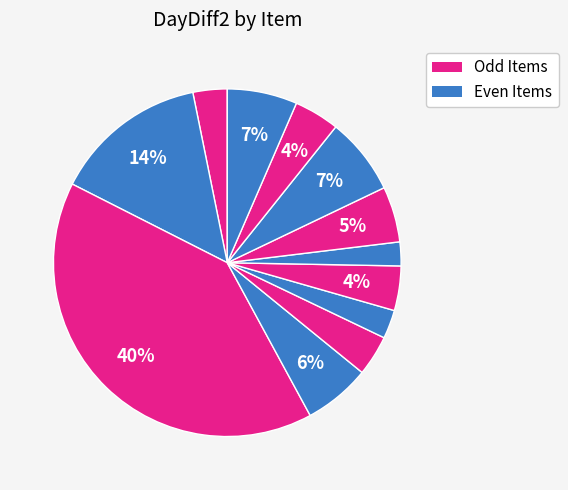

How many segments does this pie chart have?

12